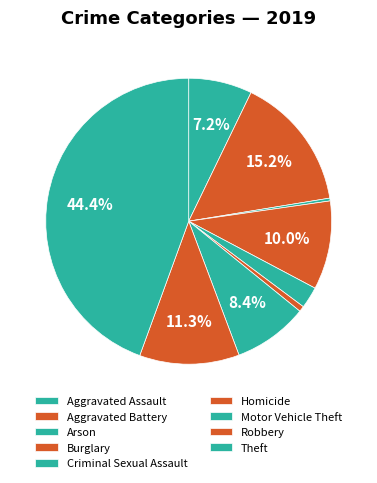

What percentage is NOT represented by Aggravated Battery?

84.8%